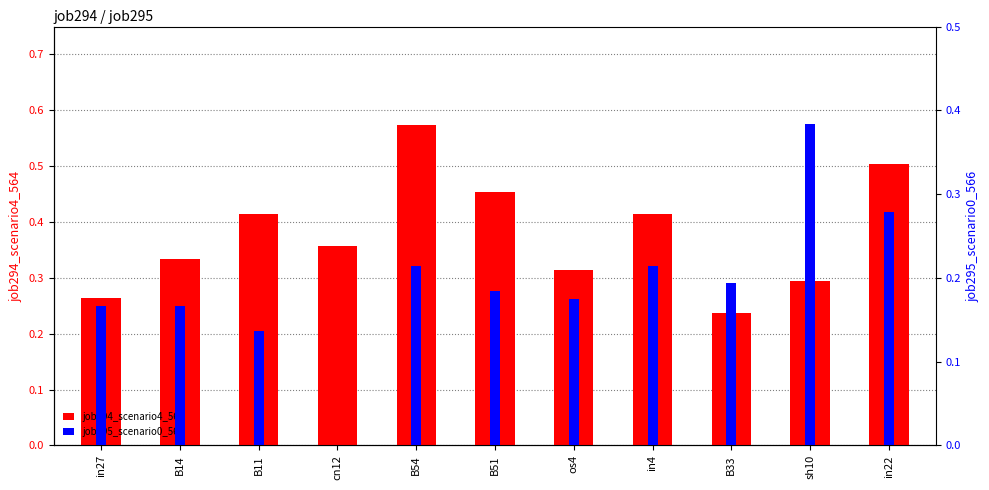

Rank the series at B14 from highest to lowest value.

job294_scenario4_564, job295_scenario0_566